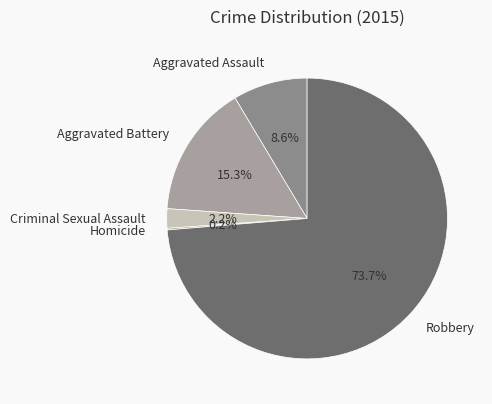

Approximately how many times larger is the value at Robbery compared to Aggravated Assault?

8.6